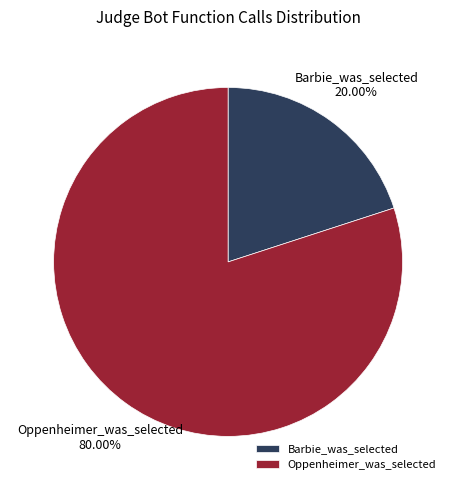

Between Barbie_was_selected and Oppenheimer_was_selected, which is larger?

Oppenheimer_was_selected